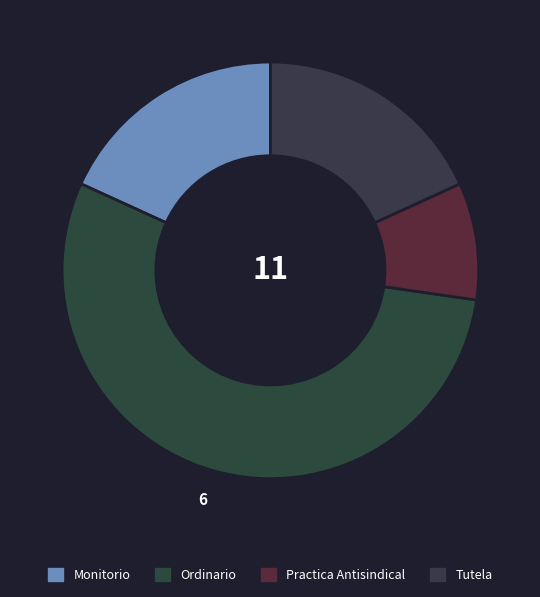

What percentage is the Practica Antisindical slice, to the nearest percent?

9%